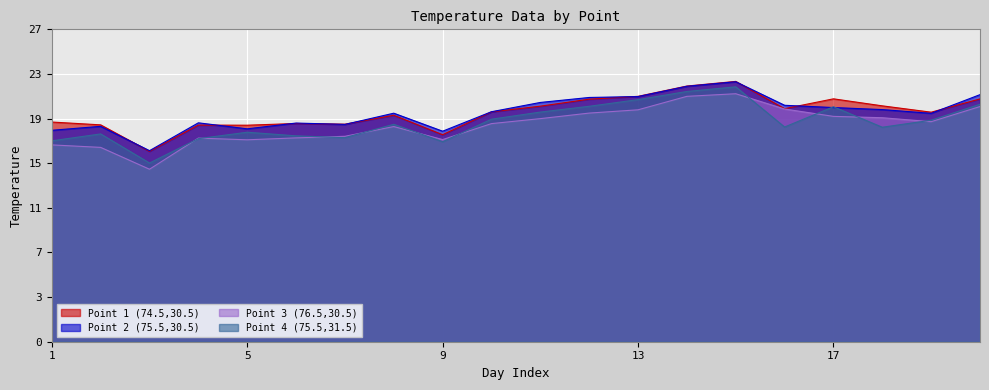

How many values in the Point 2 (75.5,30.5) series exceed 20?

12